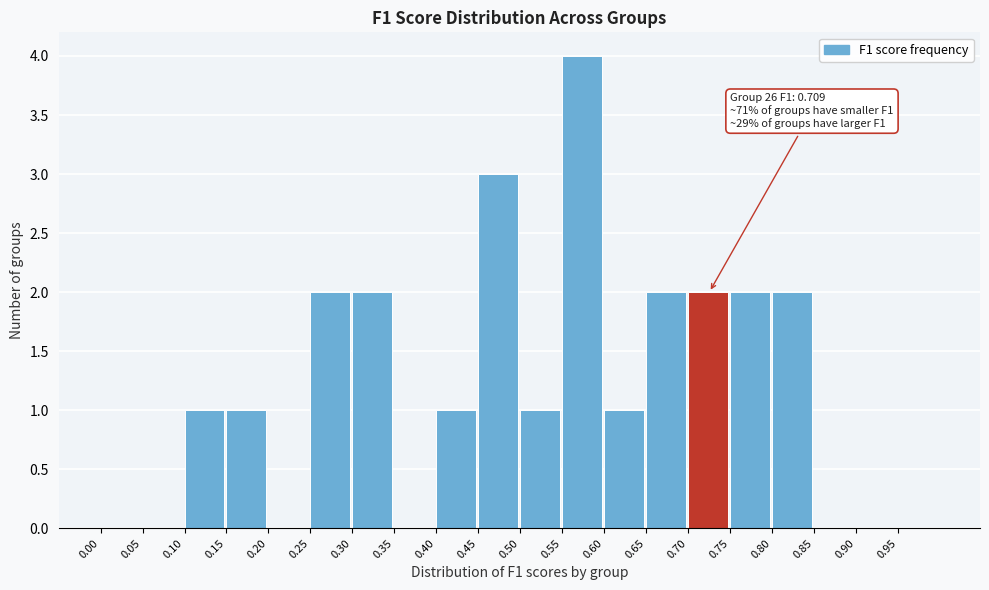

Which range on the x-axis has the tallest bar?

0.55 to 0.60